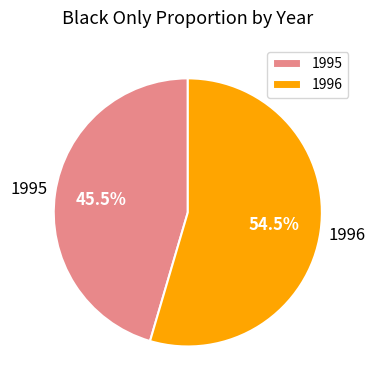

Which category accounts for the majority?

1996